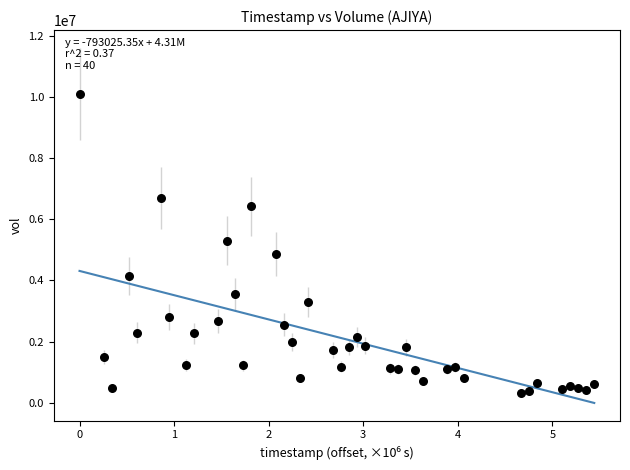

What is the range of Y values (max minus min)?

9782395